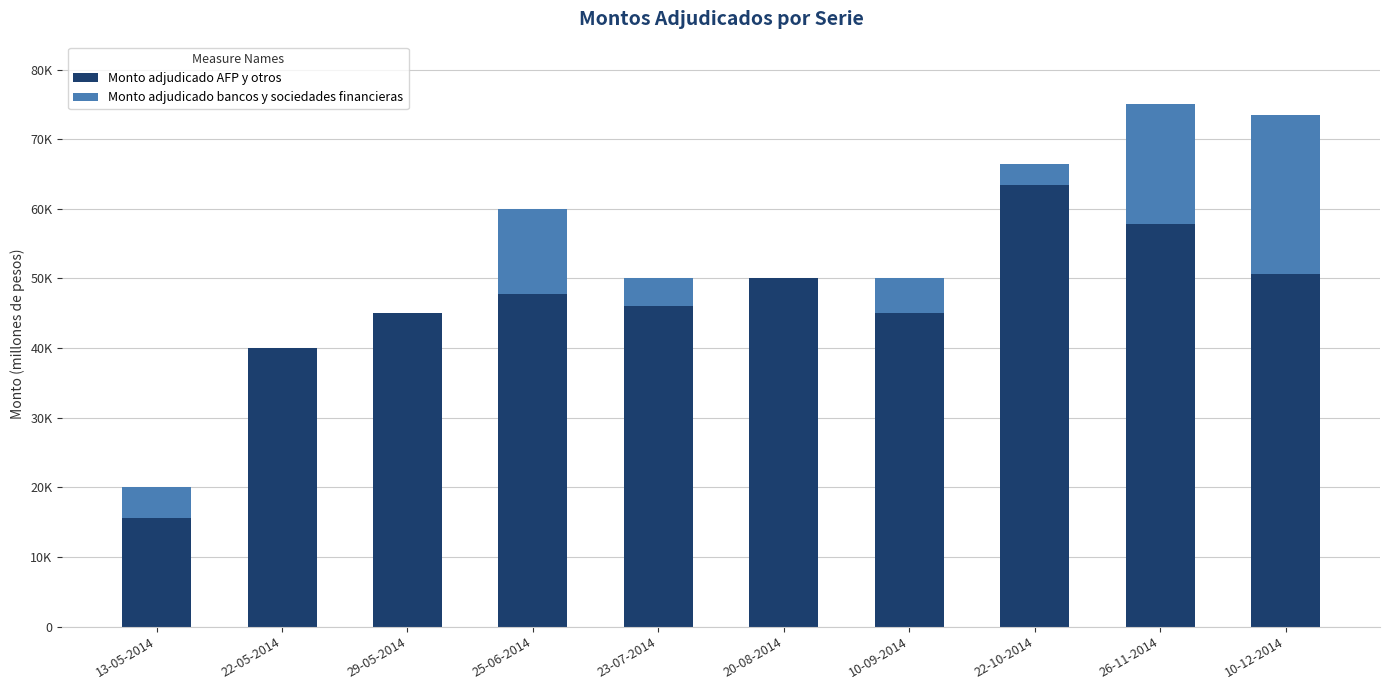

Does the chart contain stacked bars?

Yes